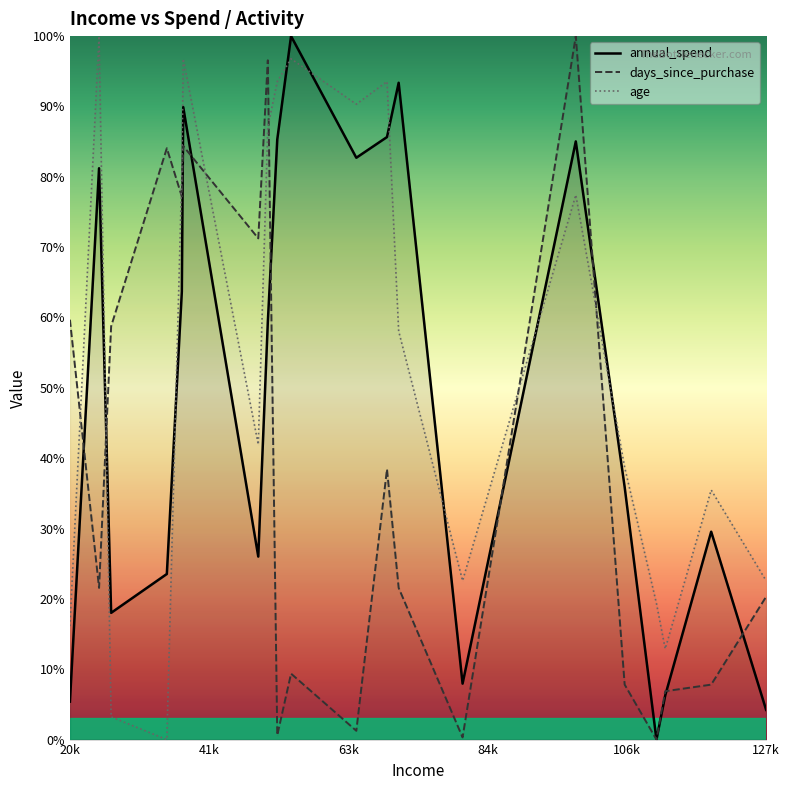

The age series shows 22.6 at 127k. True or false?

True